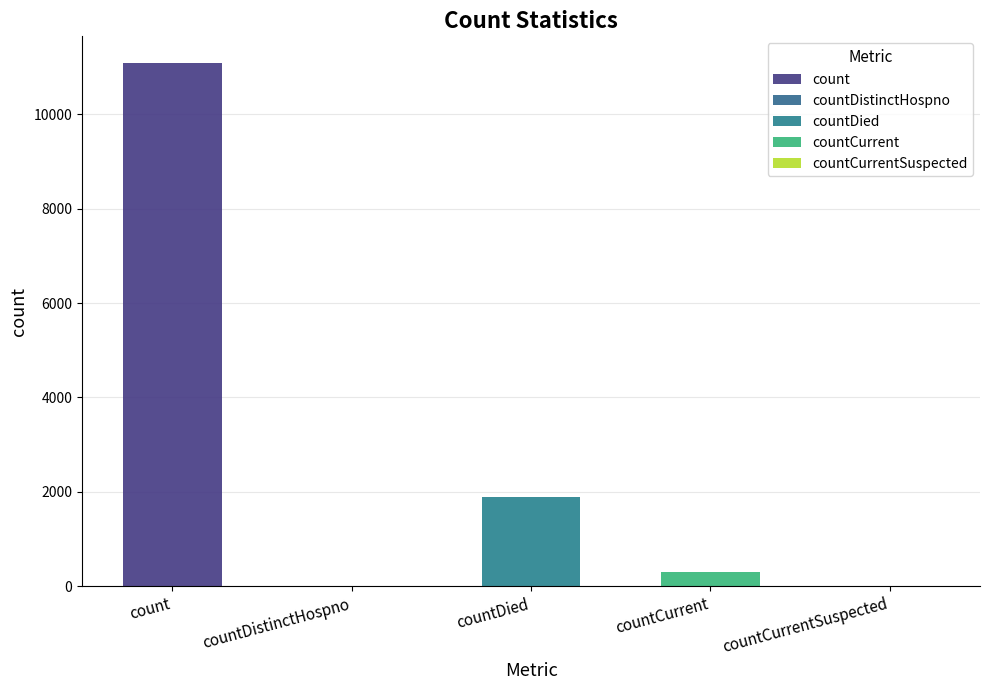

What is the sum of the values at count and countCurrentSuspected?

11096